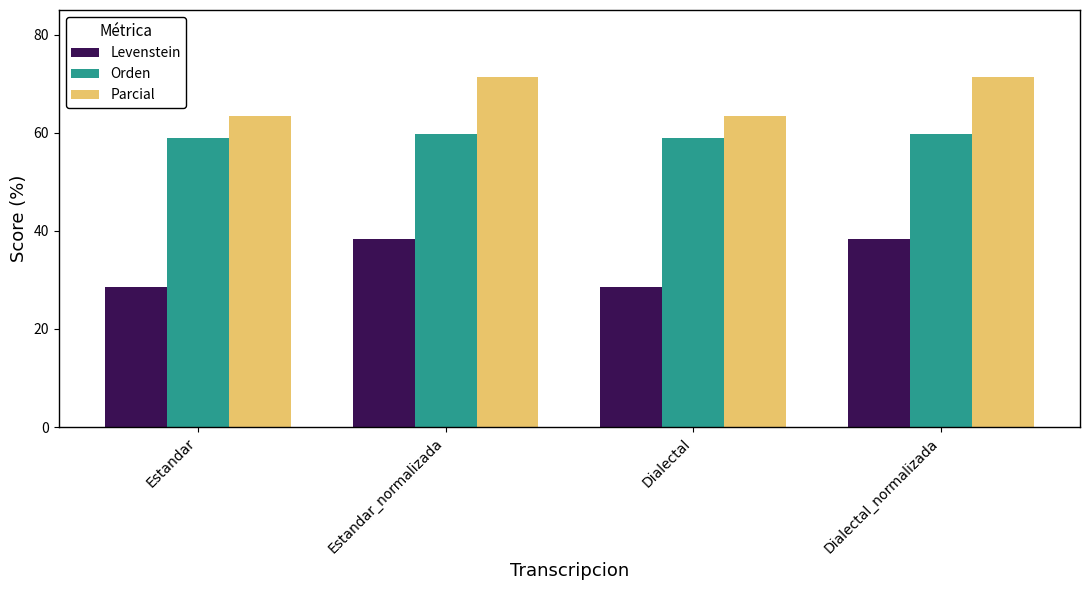

What are all the series names shown in the legend?

Levenstein, Orden, Parcial